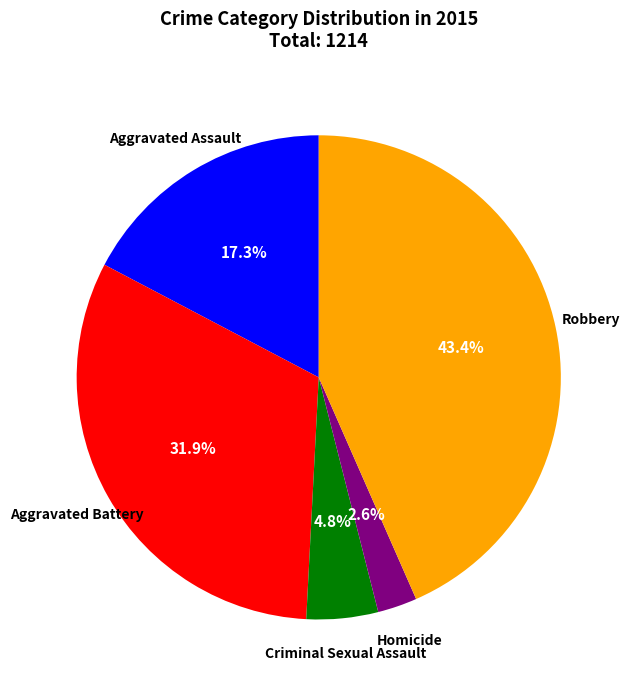

Is there a majority slice in this chart?

No